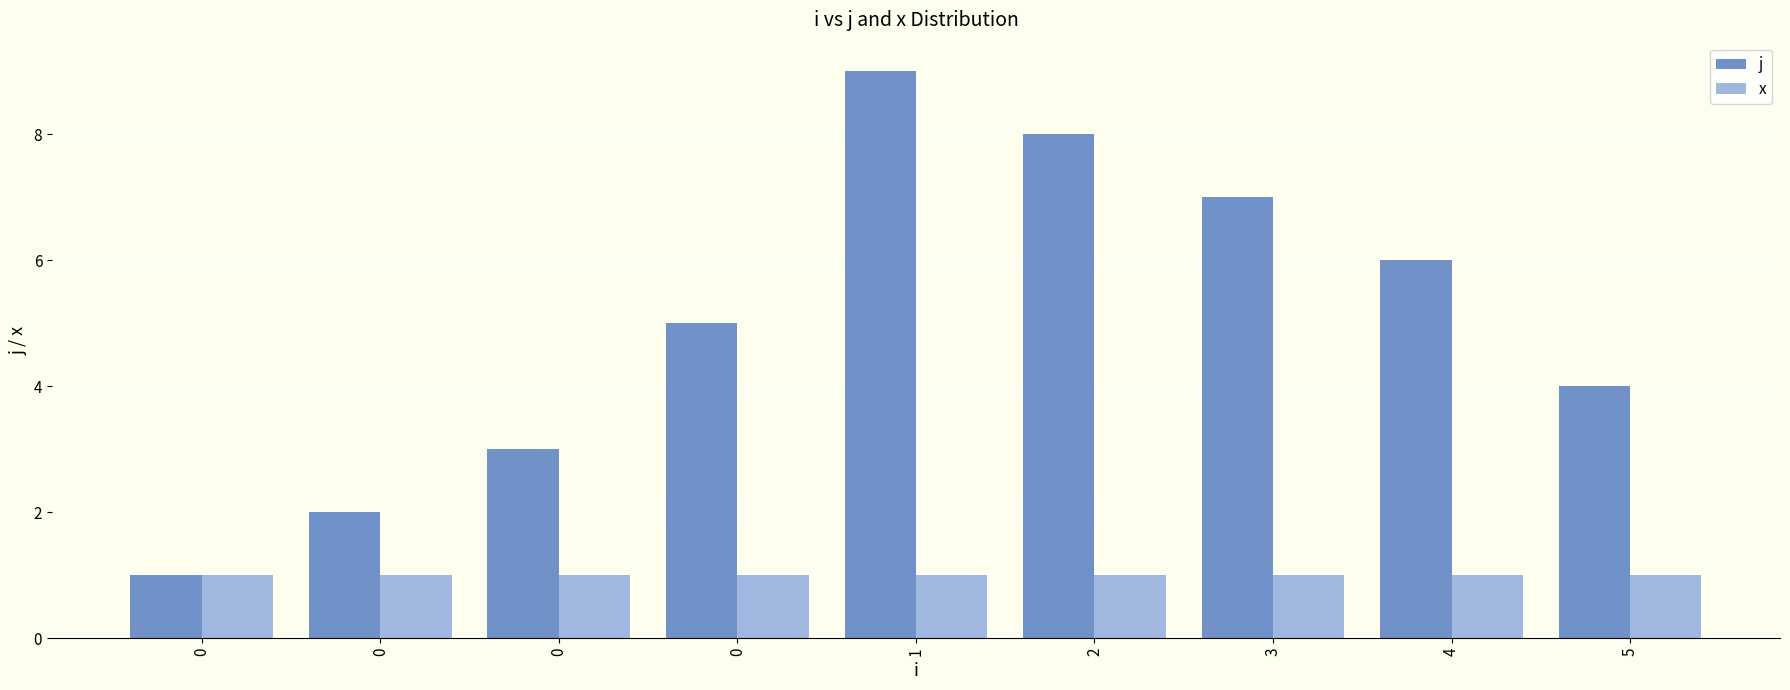

What is the sum of all j values?

45